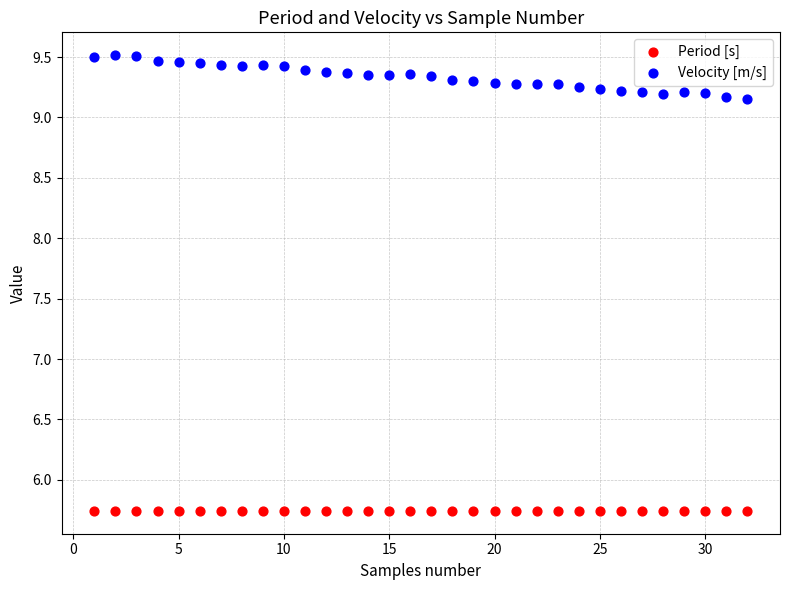

Across all data points, what is the range of X values (max minus min)?

31.0